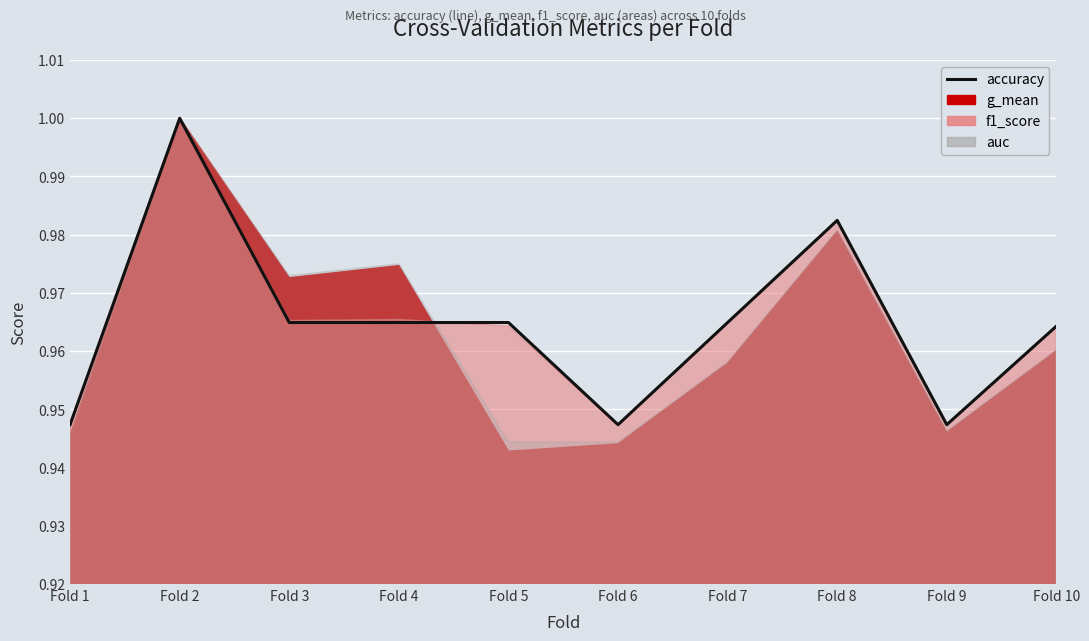

Reading left to right, list all the values displayed in this chart.

0.9	1.0	1.0	1.0	1.0	0.9	1.0	1.0	0.9	1.0